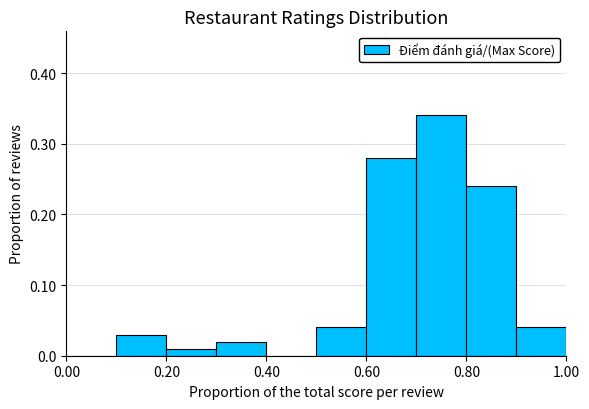

What is the height of the bar covering 0.5 to 0.6 on the x-axis? The values are not printed on the chart, so give them approximately, as read against the axis.

0.04